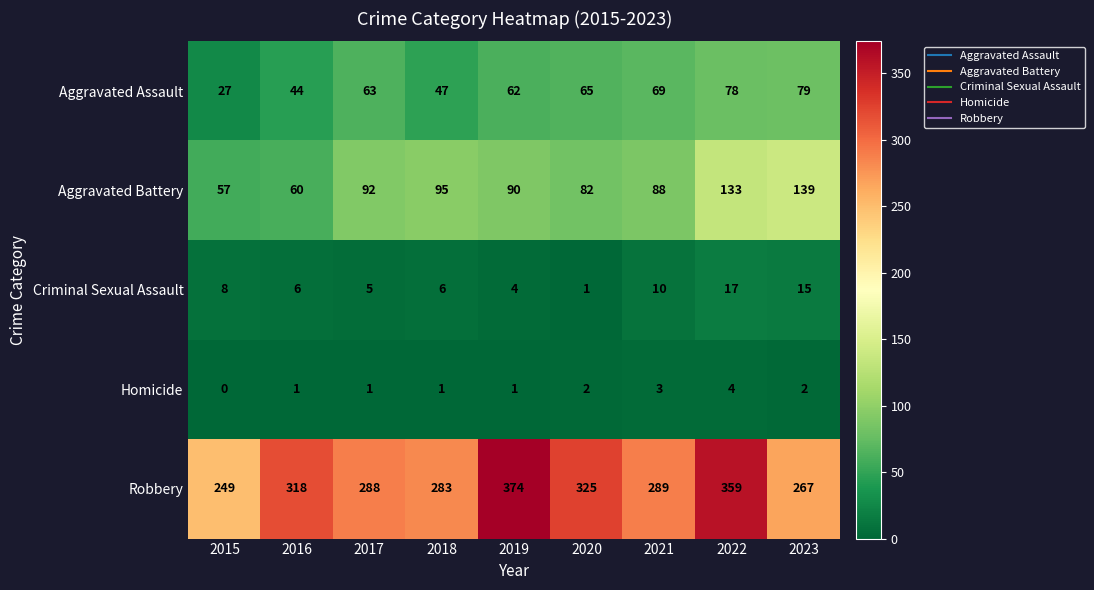

At which category is the sum across all series the highest?

2022